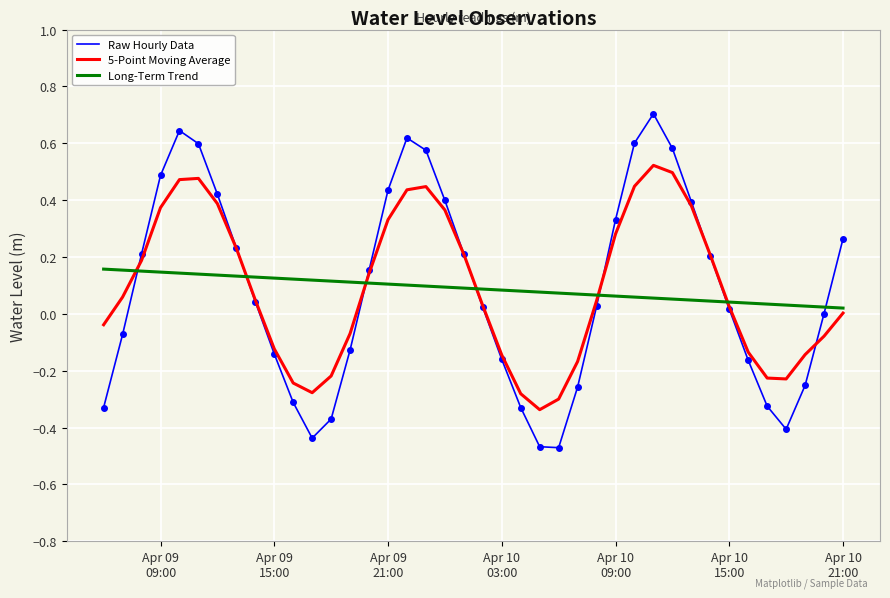

Count the Long-Term Trend values in the range 0 to 1.

40